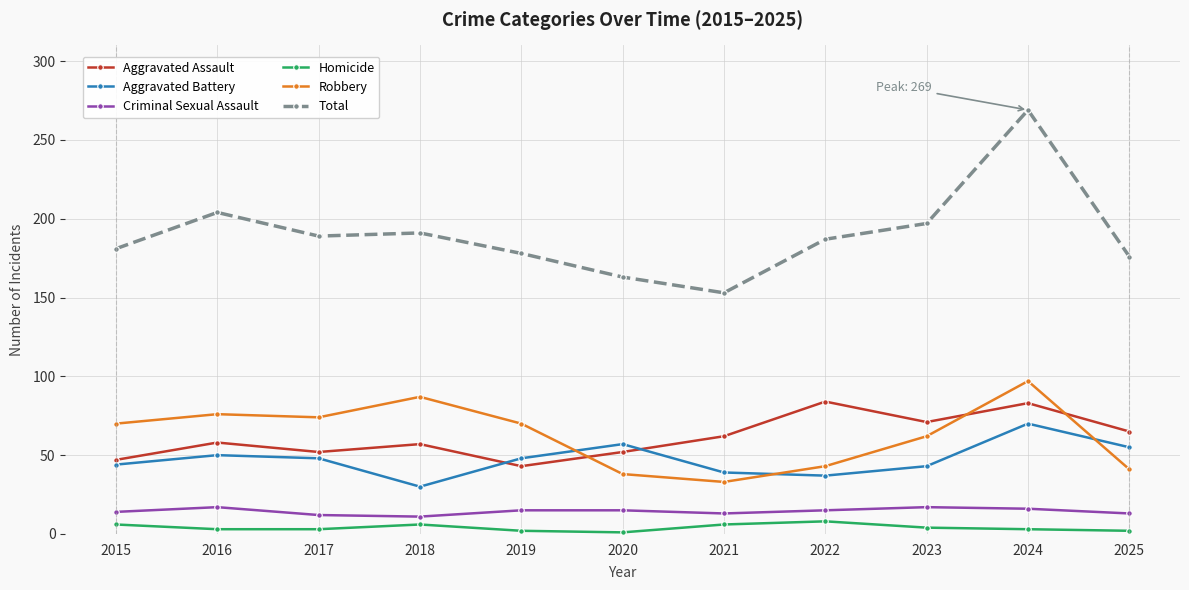

What is the difference between the highest and lowest values at 2022?

179